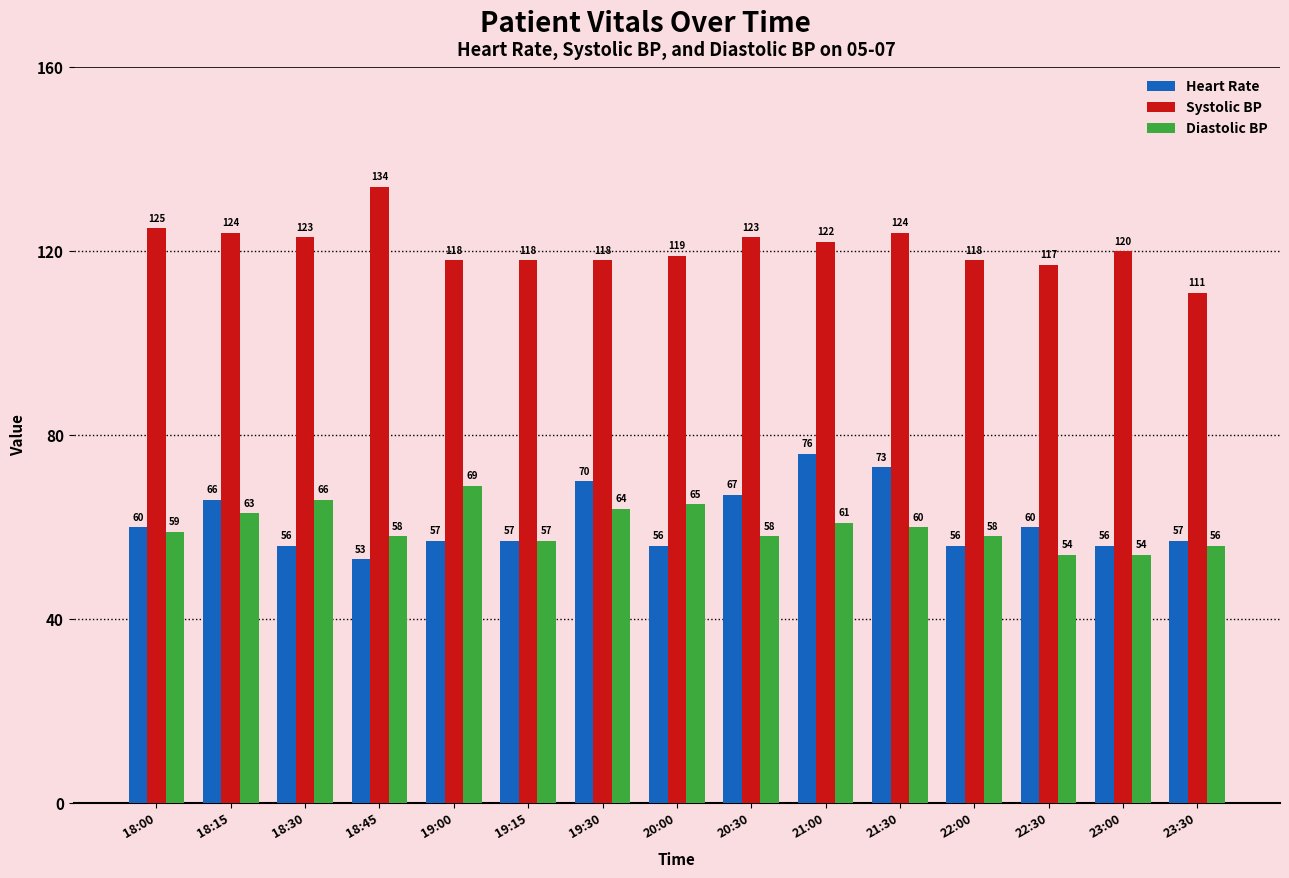

What is the spread (max minus min) of values at 18:15?

61